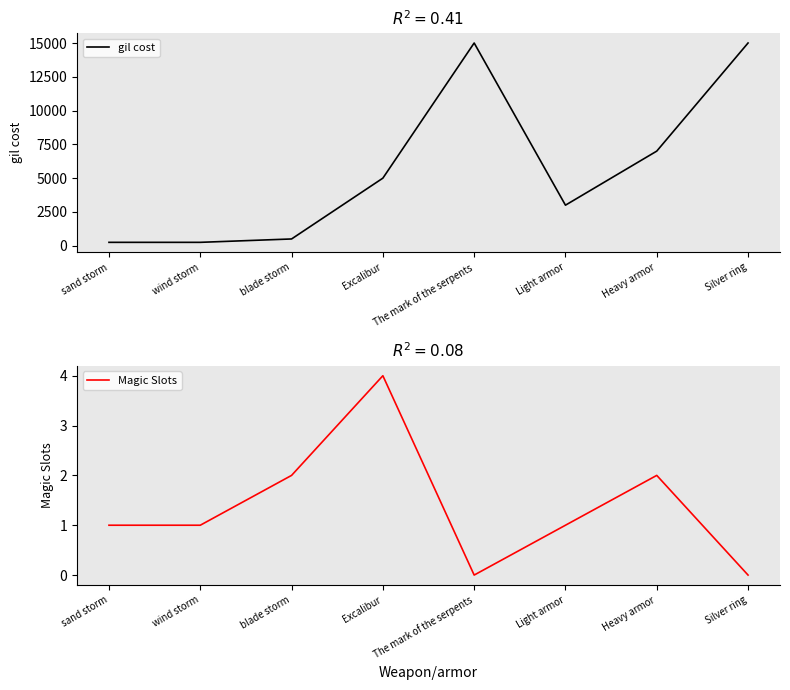

Where does the Magic Slots series first go above 1?

blade storm